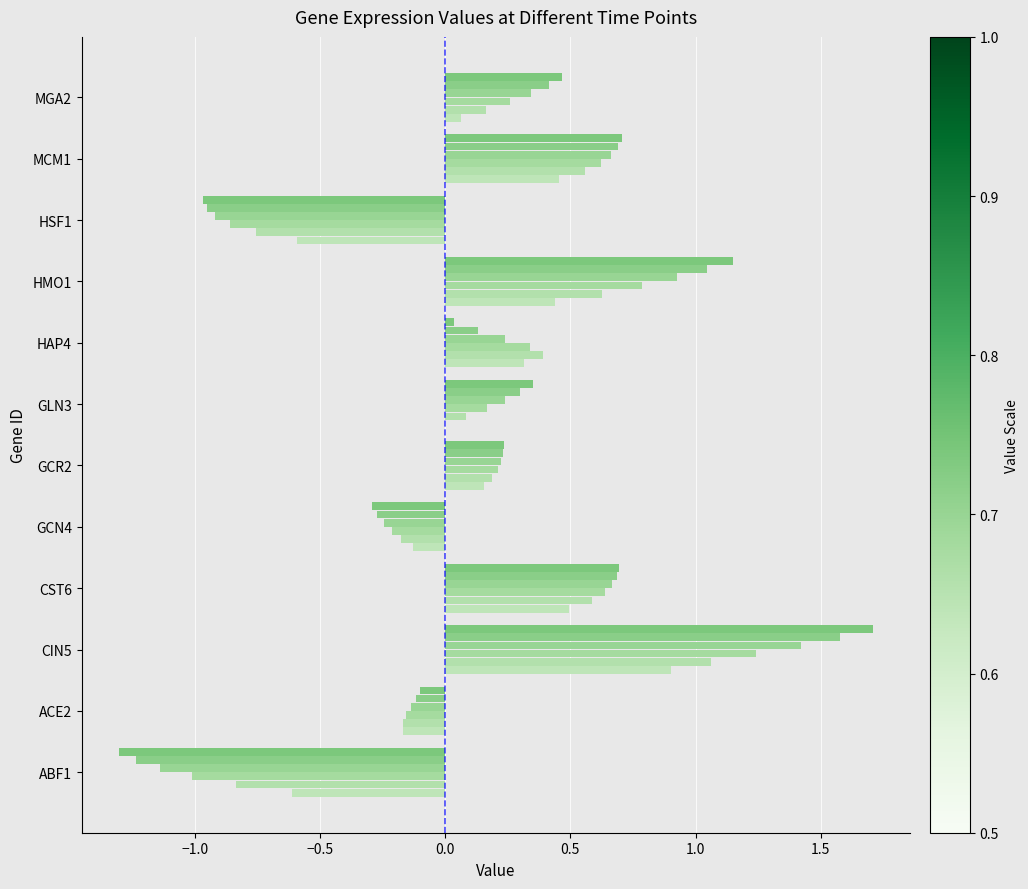

How many categories are shown in the chart?

12